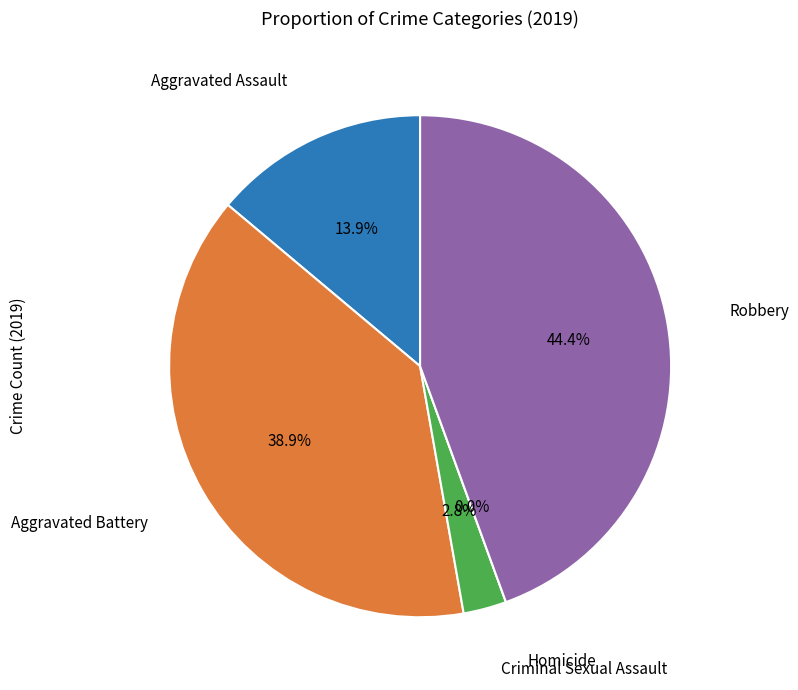

Does Aggravated Battery represent more than half of the total?

No